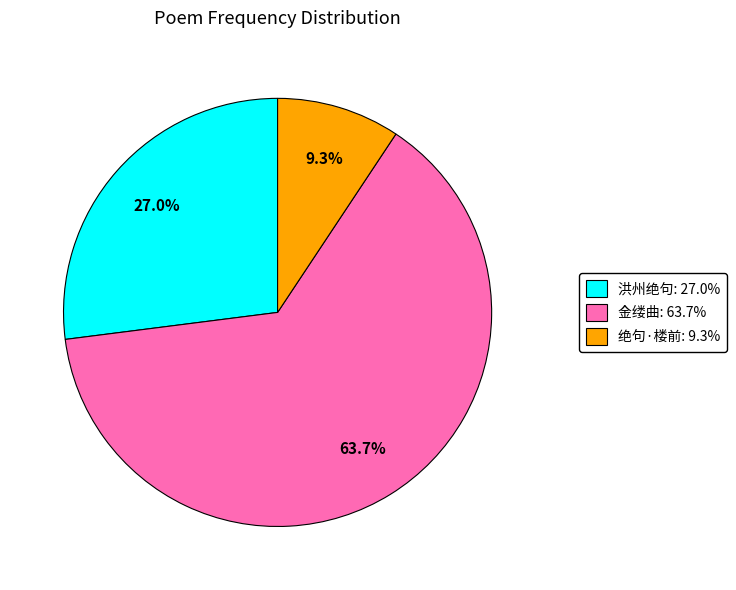

What percentage is NOT represented by 绝句·楼前: 9.3%?

90.7%